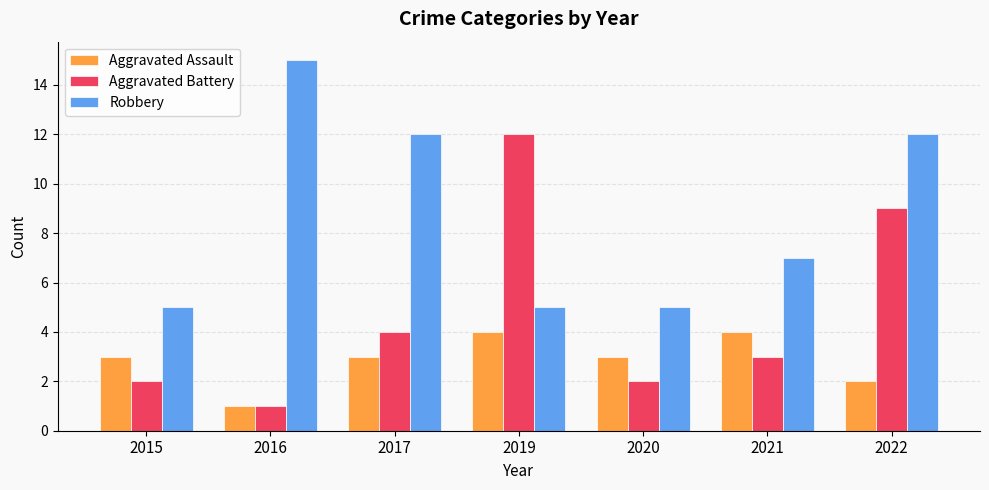

Is it true that Aggravated Battery equals 2 at 2015?

True